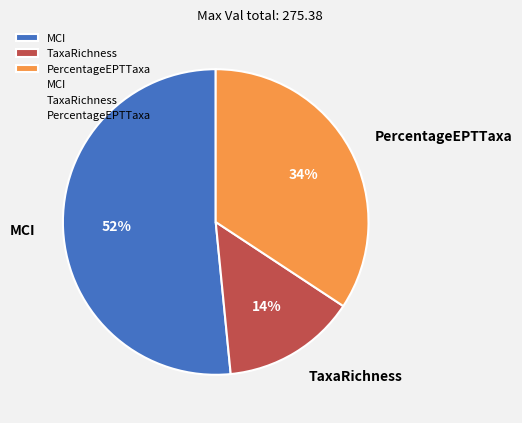

Is PercentageEPTTaxa the majority of the pie?

No